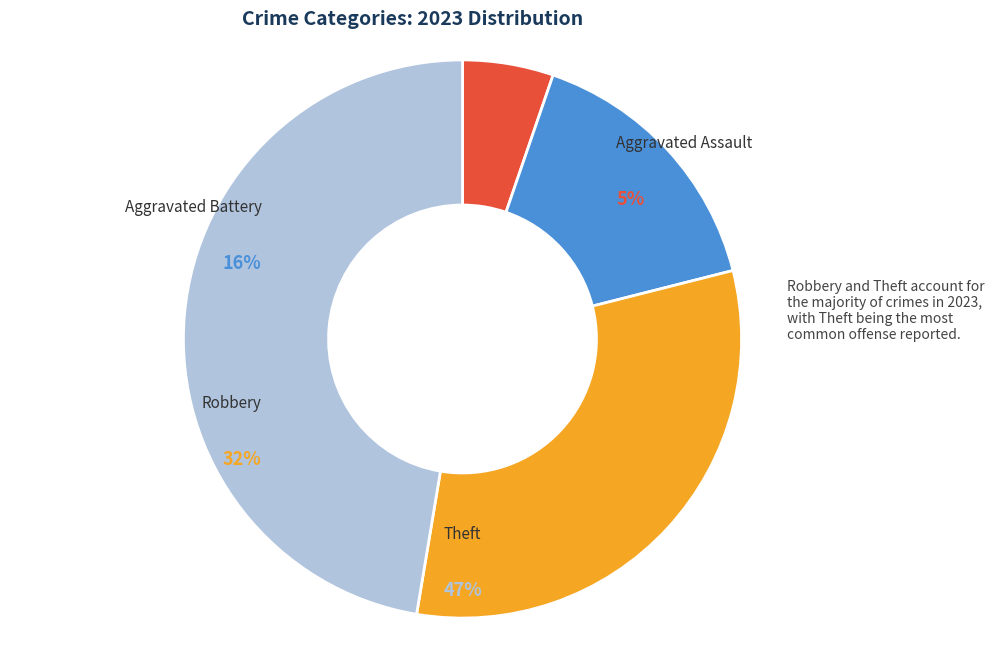

Rank the categories by value from lowest to highest.

Aggravated Assault, Aggravated Battery, Robbery, Theft